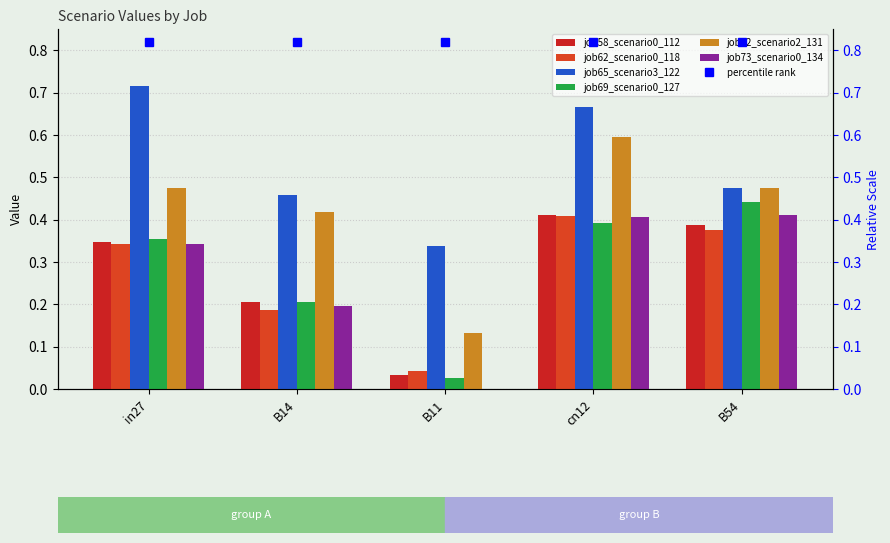

At how many categories does at least one series exceed 0?

5